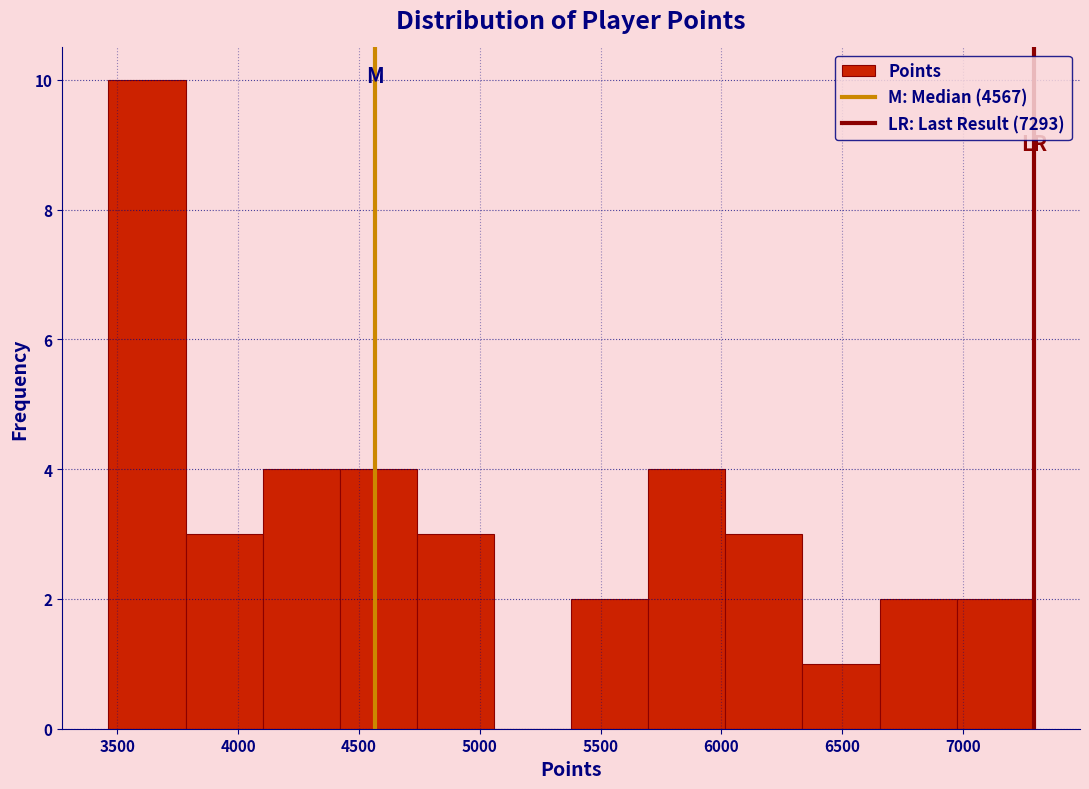

Over which range of the x-axis is the bar tallest?

3450 to 3800